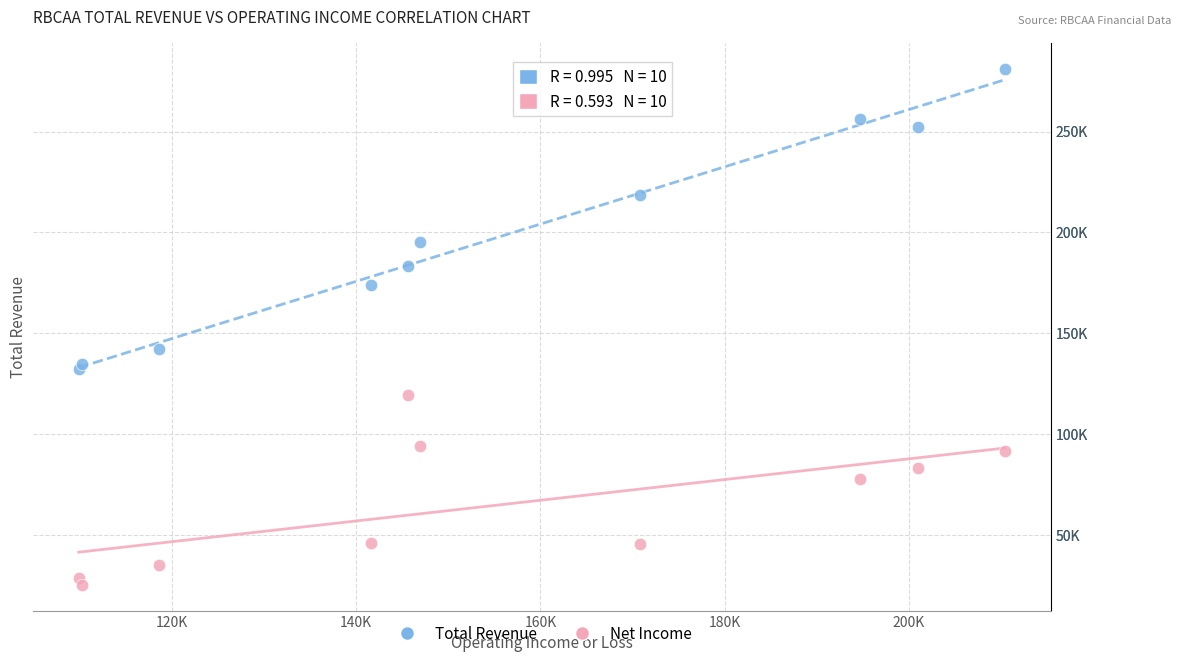

Which series has the widest spread of Y values?

Total Revenue